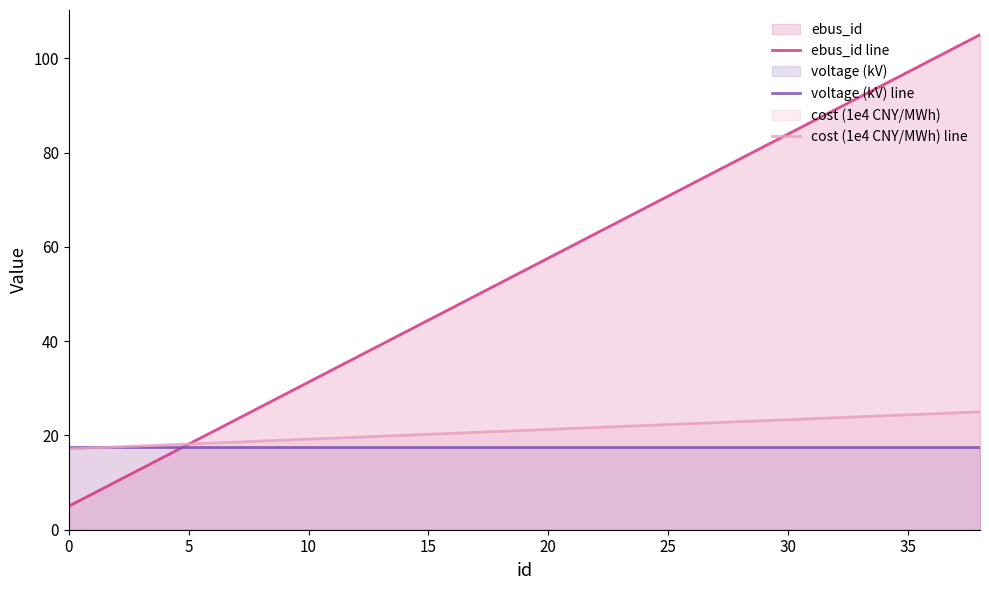

Reading left to right, list all the values displayed in this chart.

ebus_id line: 5.0	7.6	10.3	12.9	15.5	18.2	20.8	23.4	26.1	28.7	31.3	33.9	36.6	39.2	41.8	44.5	47.1	49.7	52.4	55.0	57.6	60.3	62.9	65.5	68.2	70.8	73.4	76.1	78.7	81.3	83.9	86.6	89.2	91.8	94.5	97.1	99.7	102.4	105.0
voltage (kV) line: 17.5	17.5	17.5	17.5	17.5	17.5	17.5	17.5	17.5	17.5	17.5	17.5	17.5	17.5	17.5	17.5	17.5	17.5	17.5	17.5	17.5	17.5	17.5	17.5	17.5	17.5	17.5	17.5	17.5	17.5	17.5	17.5	17.5	17.5	17.5	17.5	17.5	17.5	17.5
cost (1e4 CNY/MWh) line: 17.1	17.4	17.6	17.8	18.0	18.2	18.4	18.6	18.8	19.0	19.2	19.4	19.6	19.8	20.0	20.2	20.5	20.7	20.9	21.1	21.3	21.5	21.7	21.9	22.1	22.3	22.5	22.7	22.9	23.1	23.3	23.6	23.8	24.0	24.2	24.4	24.6	24.8	25.0